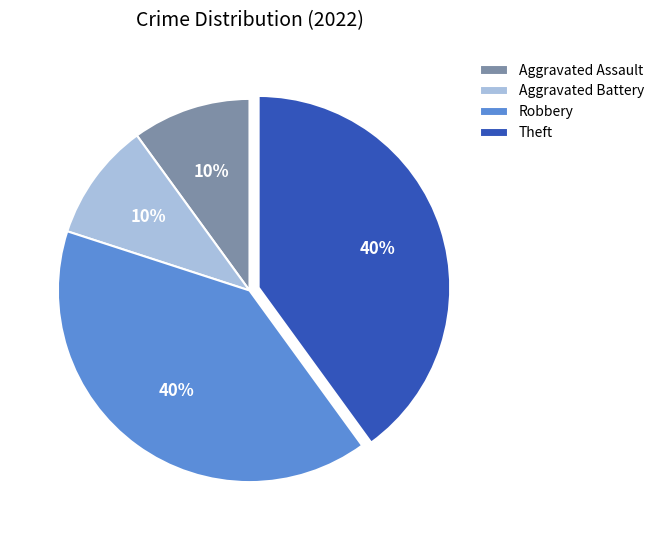

How many segments does this pie chart have?

4